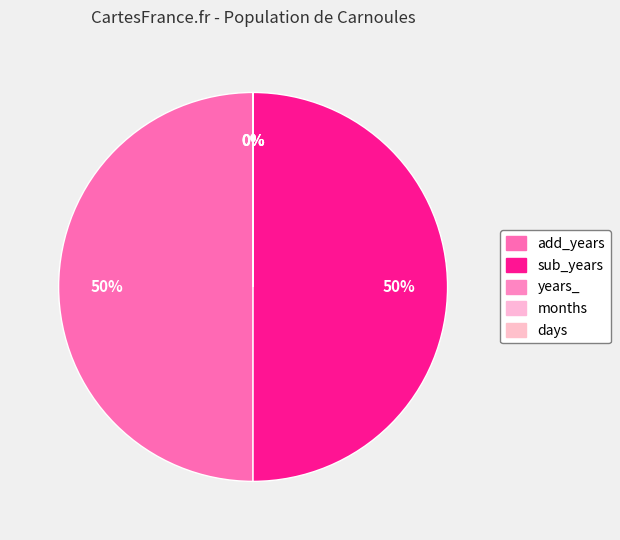

Count the number of slices in the pie.

5